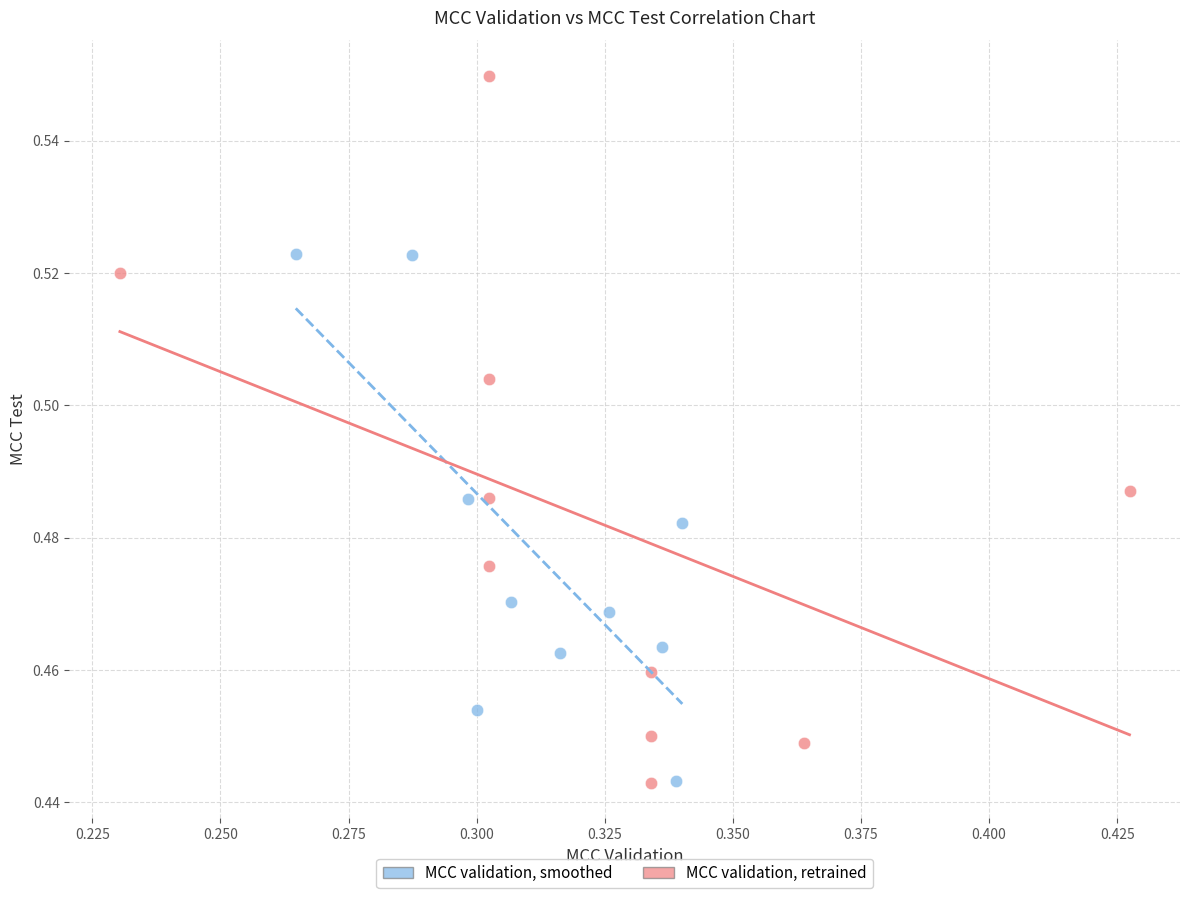

Which series has the widest spread of Y values?

MCC validation, retrained